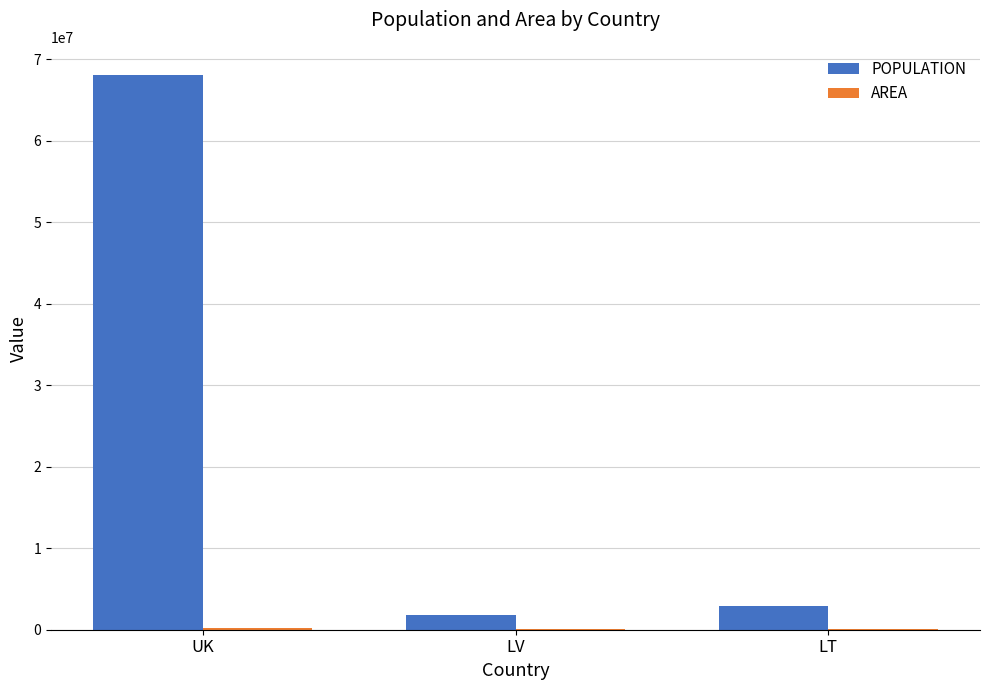

What is the spread (max minus min) of values at UK?

67895989